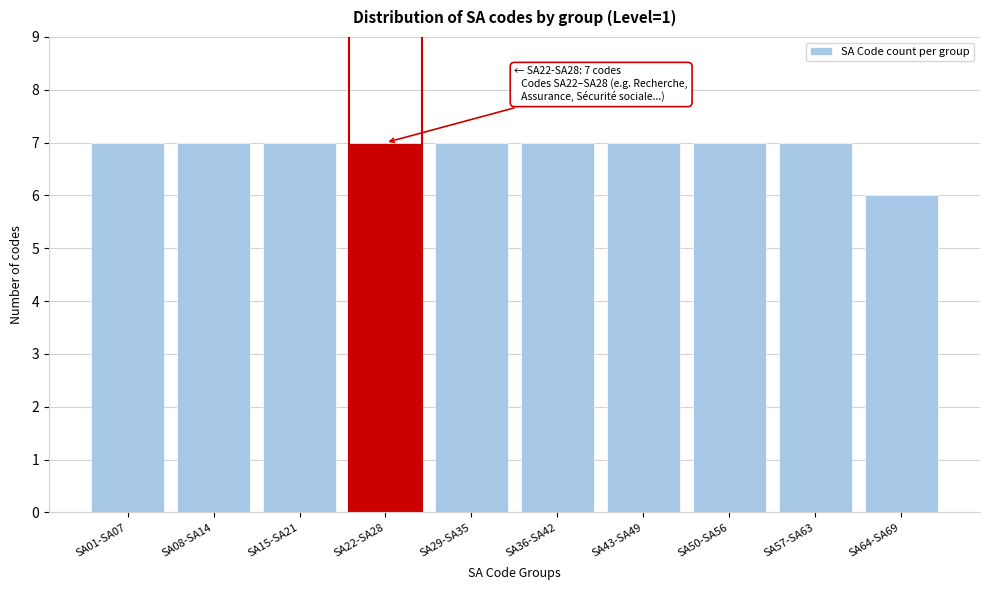

Reading left to right, extract all data points from this chart.

7	7	7	7	7	7	7	7	7	6